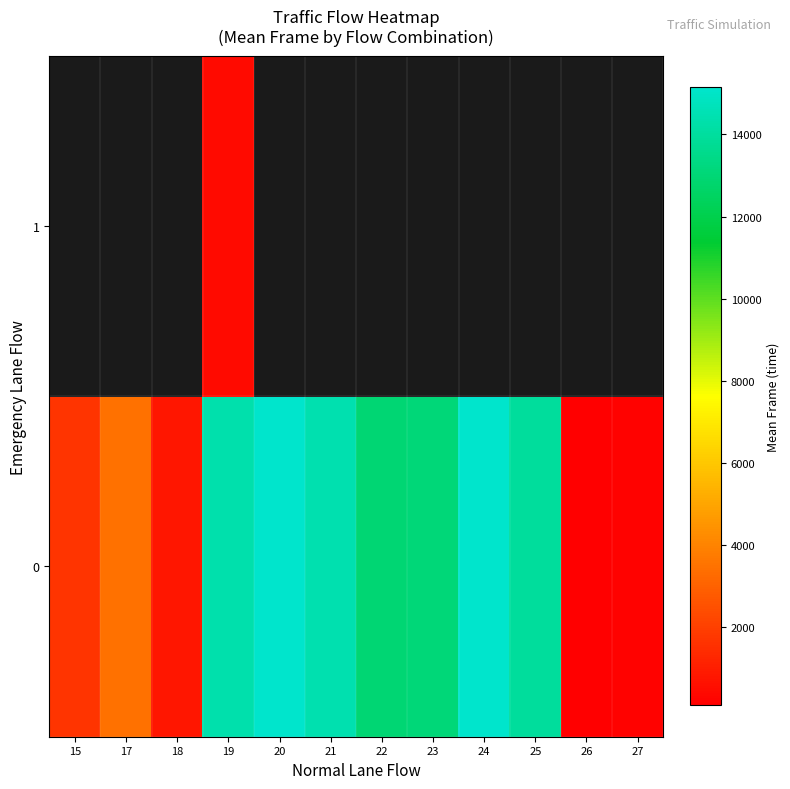

At how many categories does at least one series exceed 2272?

8